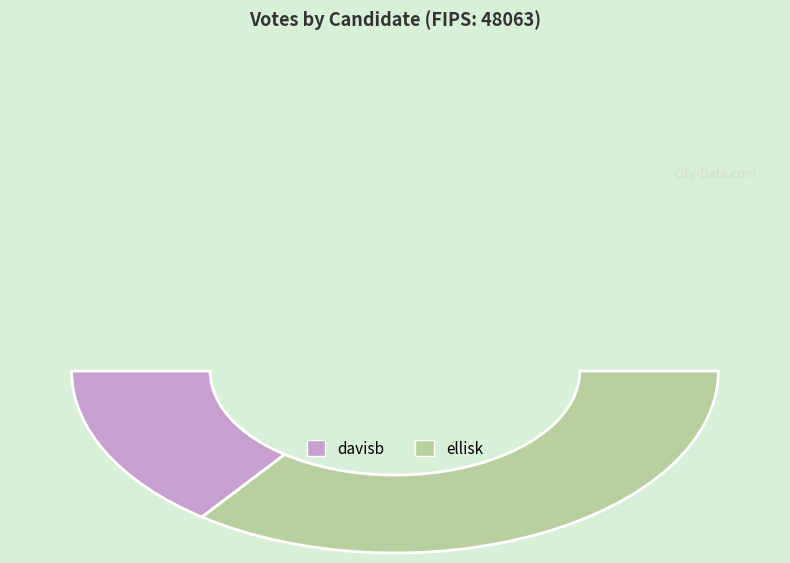

Does any single category account for the majority?

Yes